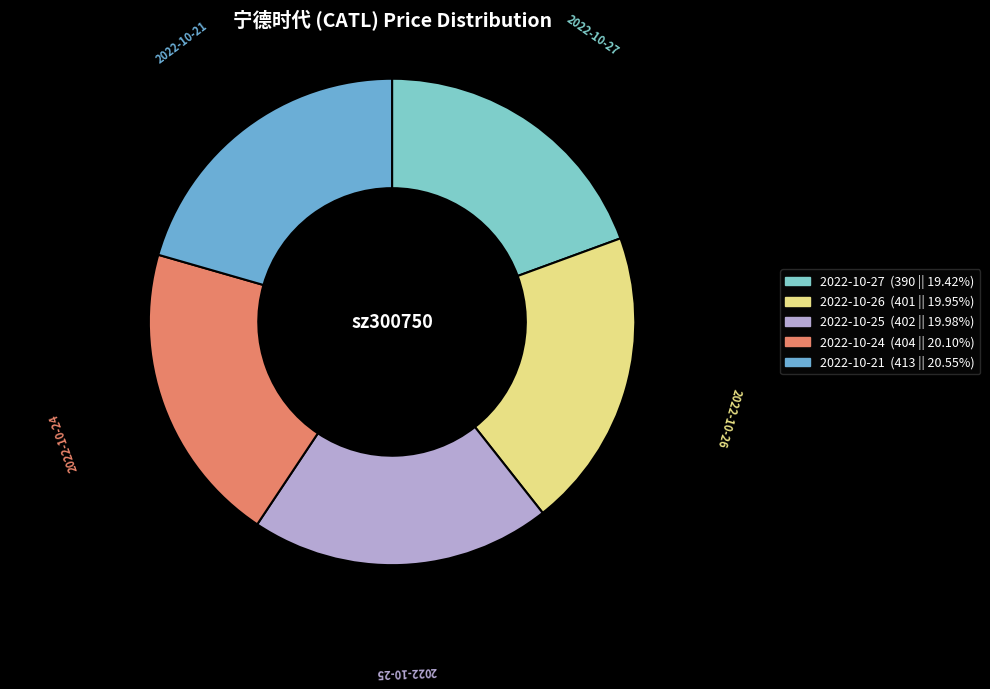

Which slice is the smallest?

2022-10-27